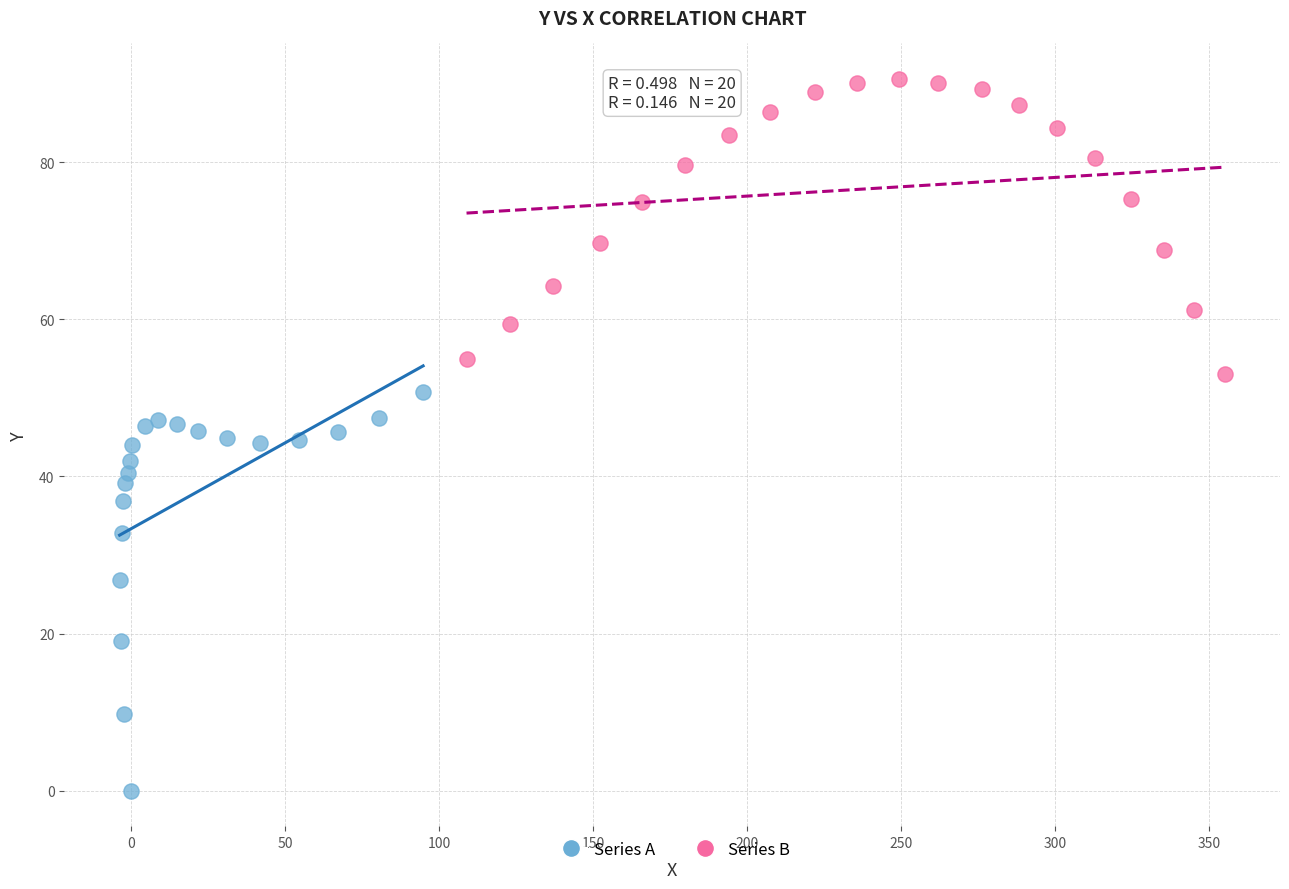

Which series reaches the maximum Y coordinate?

Series B